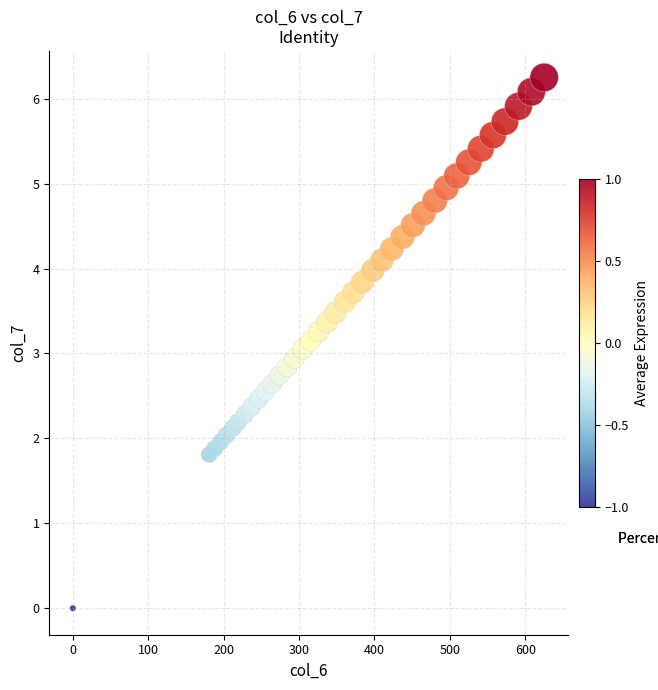

What is the range of X values (max minus min)?

625.0